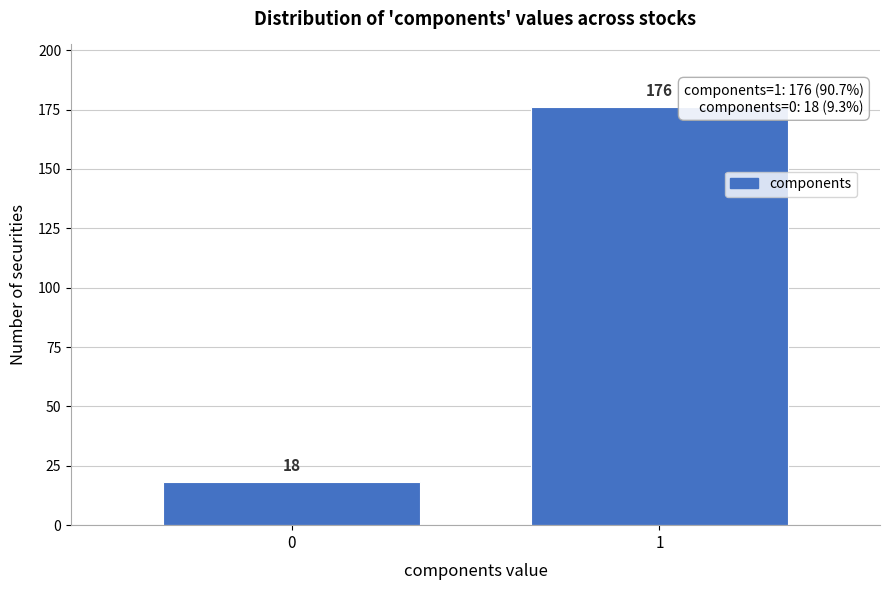

Reading left to right, transcribe all the data shown in this chart.

0=18	1=176